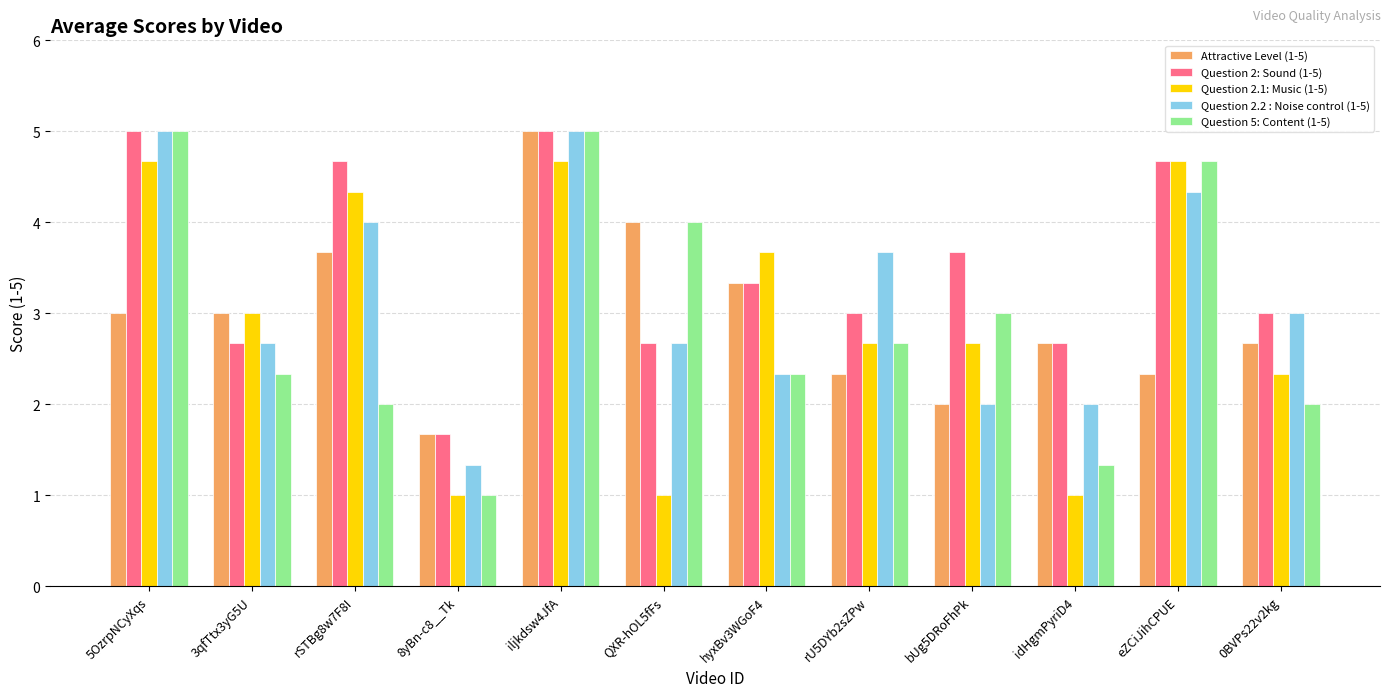

Which series has the widest spread of values?

Question 5: Content (1-5)